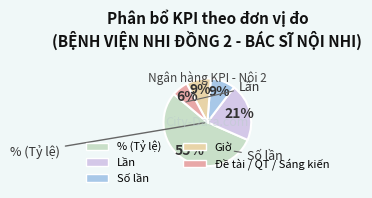

To the nearest percent, what is the average slice percentage?

20%